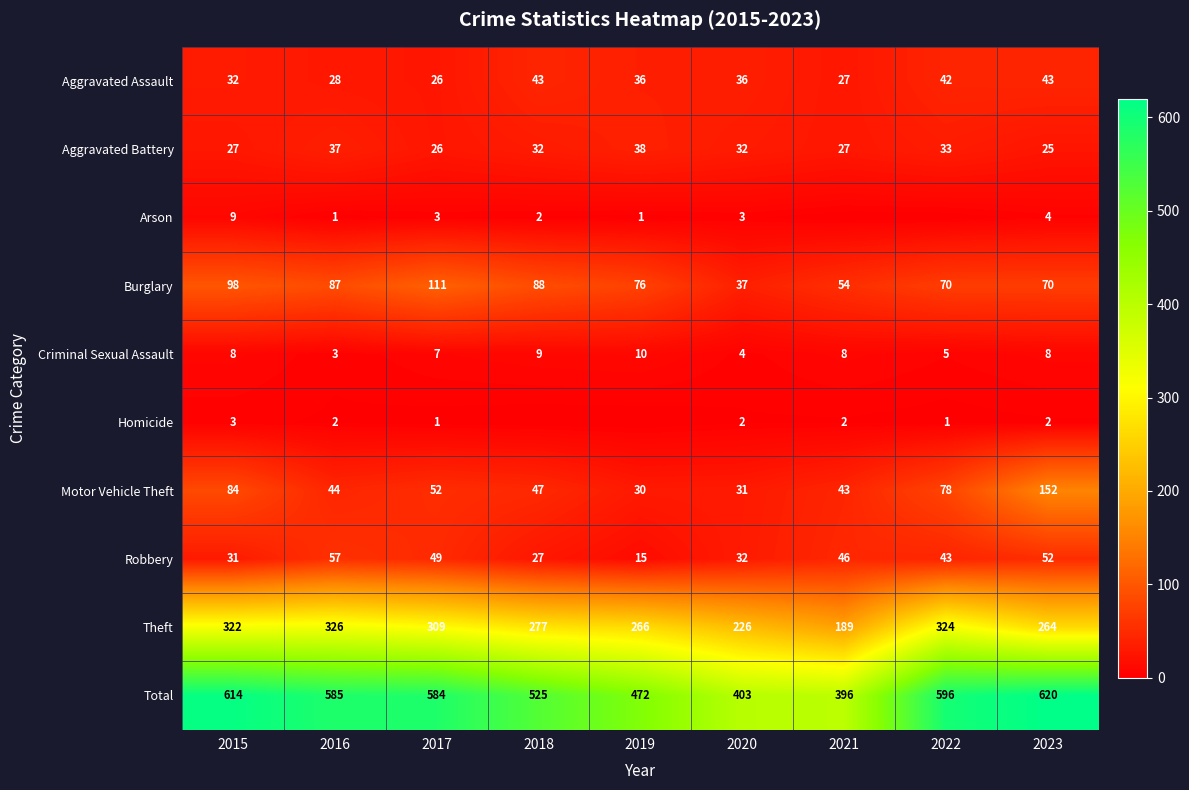

What is the total value across all series at 2022?

1192